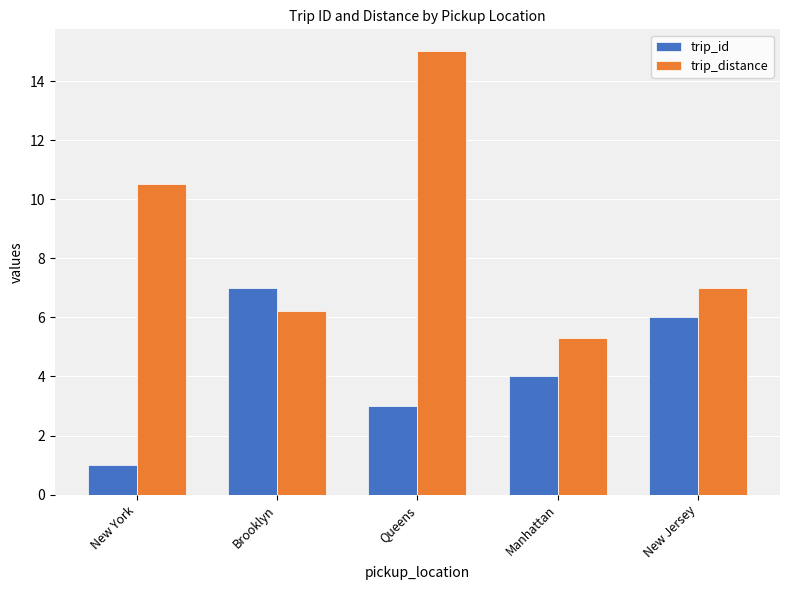

Read the trip_id value at New Jersey.

6.0